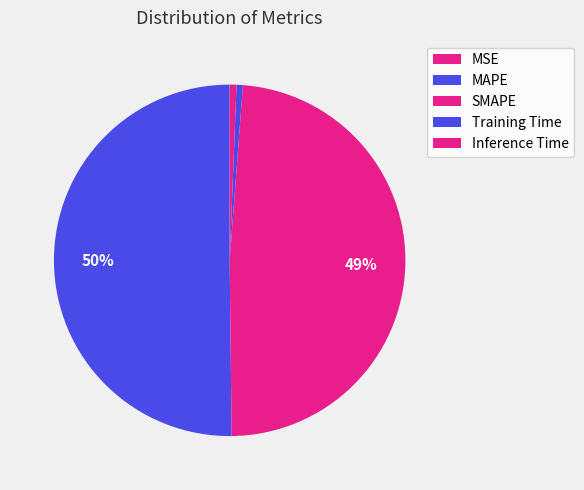

Rank the categories by value from highest to lowest.

MAPE, SMAPE, Inference Time, Training Time, MSE